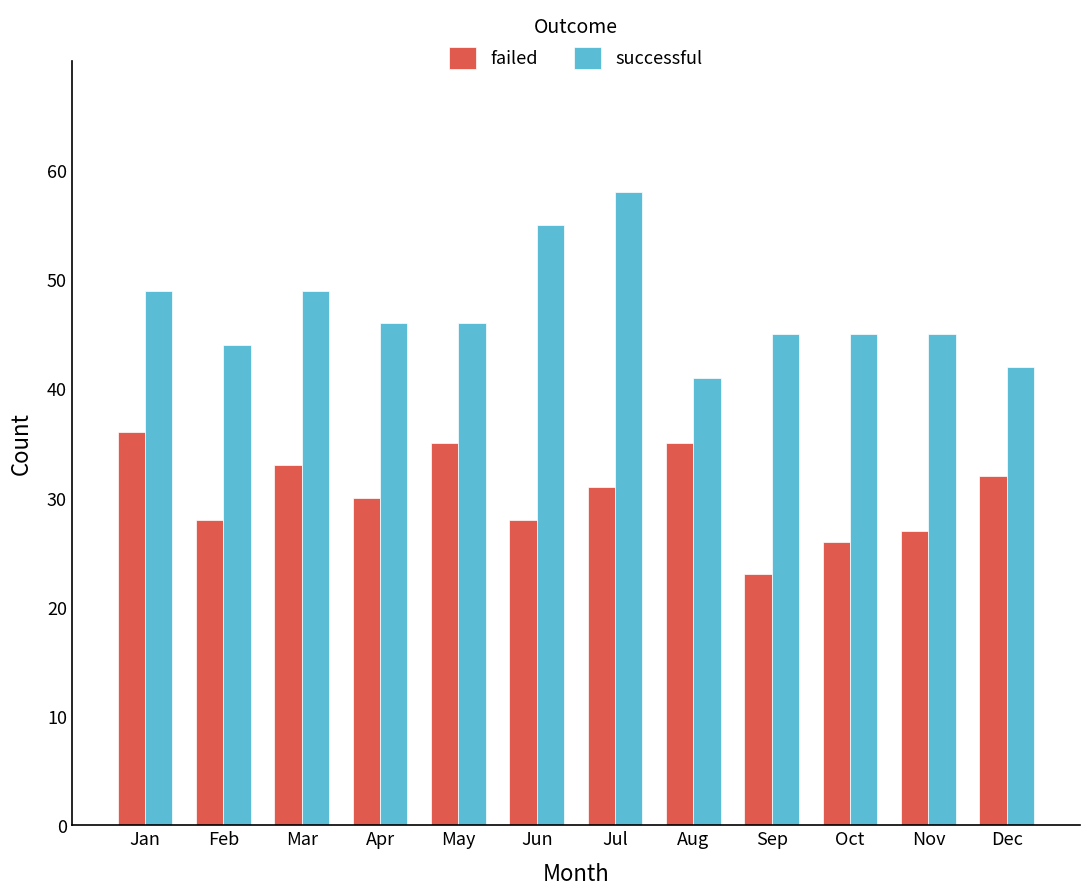

Which category has the lowest value in the successful series?

Aug